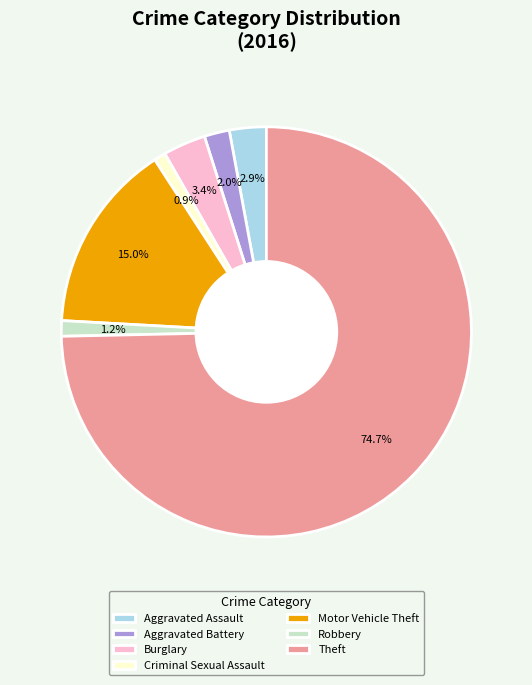

To the nearest percent, what percentage of the pie is Aggravated Assault?

3%